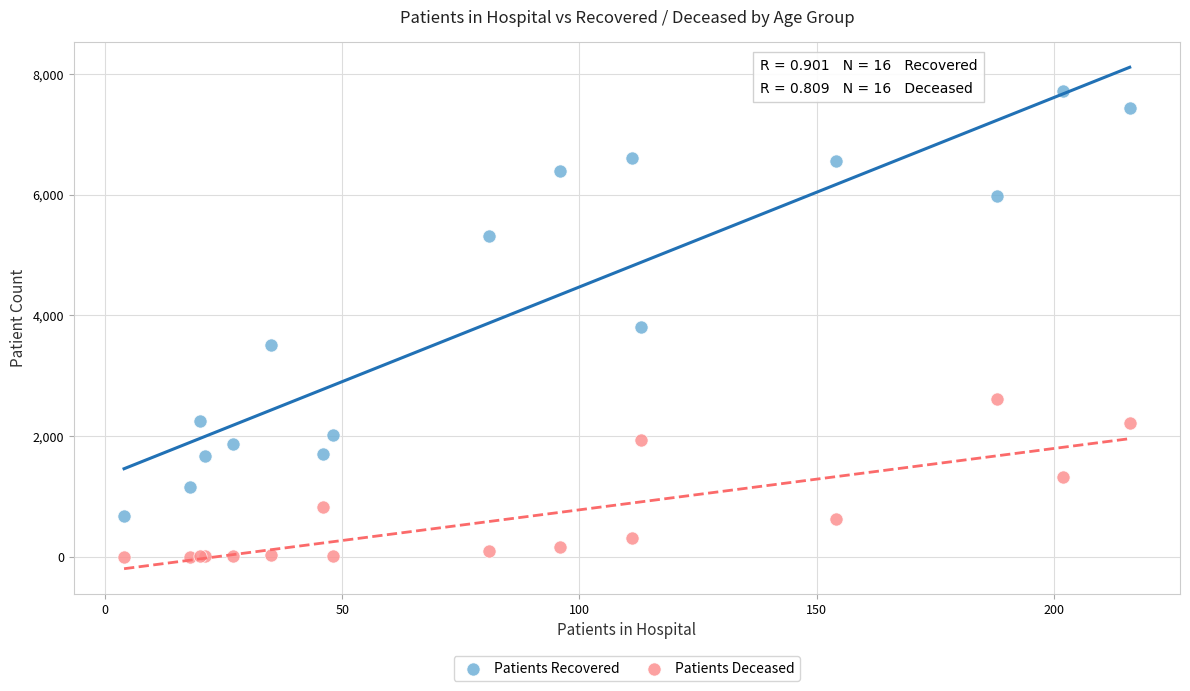

In the Patients Recovered series, what Y value is closest to 4198?

3801